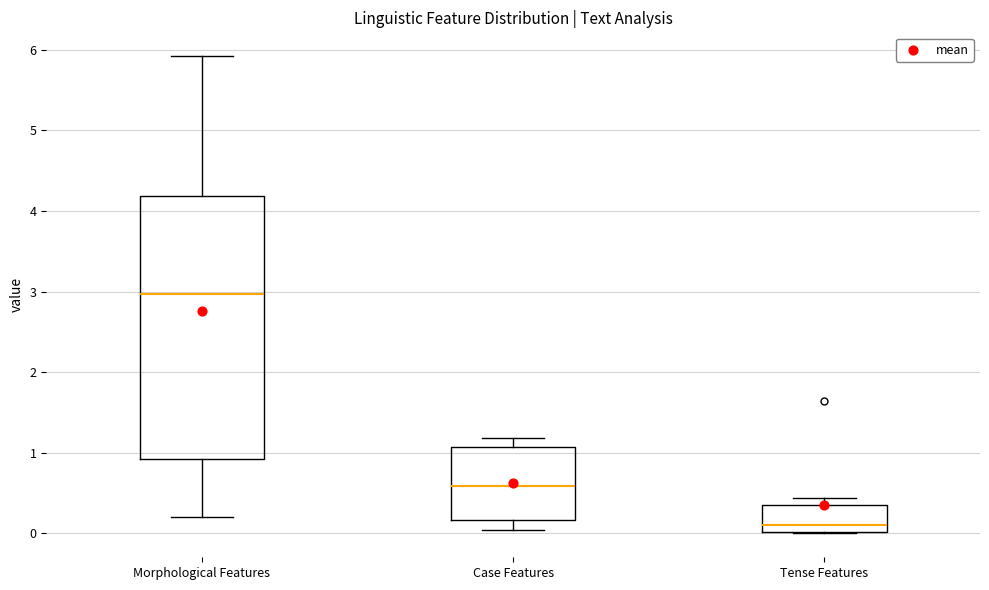

Reading left to right, read every box against the y-axis: the position of its median line, the range the box covers, and the ends of its whiskers. The values are not printed on the chart, so give them approximately, as read against the axis.

Morphological Features: median 3.0, box 0.9 to 4.2, whiskers 0.2 to 5.9
Case Features: median 0.6, box 0.2 to 1.1, whiskers 0.0 to 1.2
Tense Features: median 0.1, box 0.0 to 0.4, whiskers 0.0 to 0.4 (just above the box's upper edge)